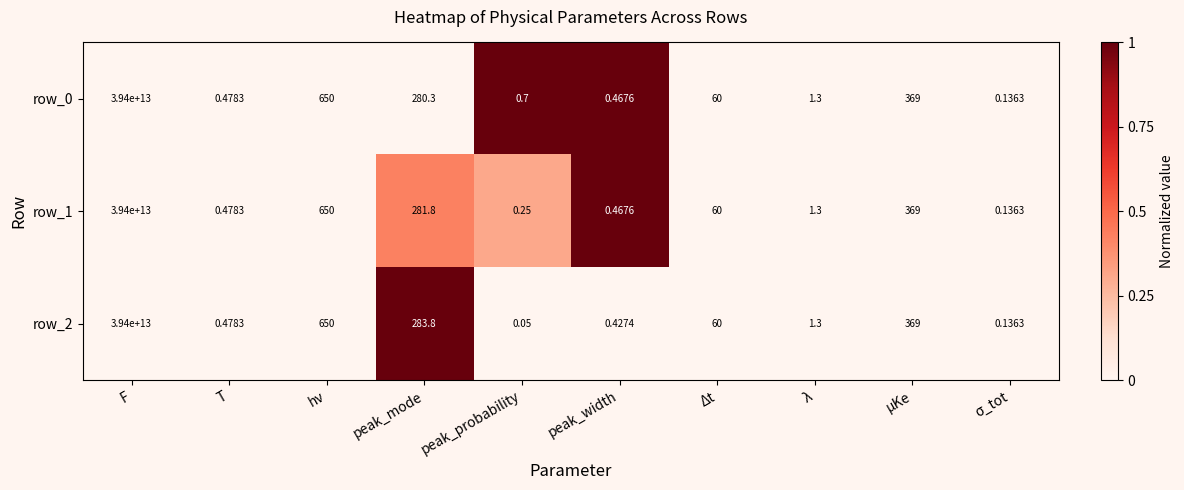

At which category is the sum across all series the highest?

F